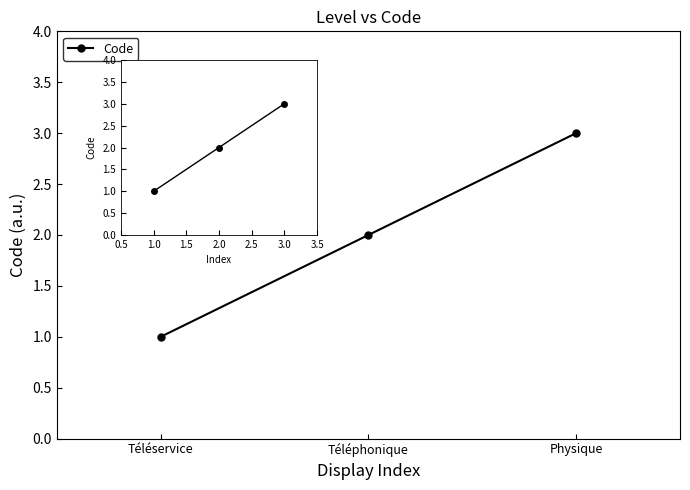

What is the change in value from 1.0 to 3.0?

+2